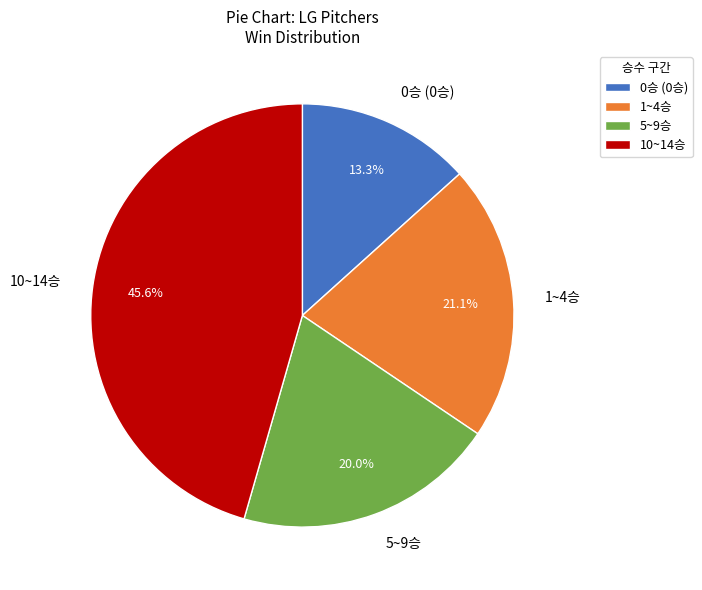

Which slice is the smallest?

0승 (0승)